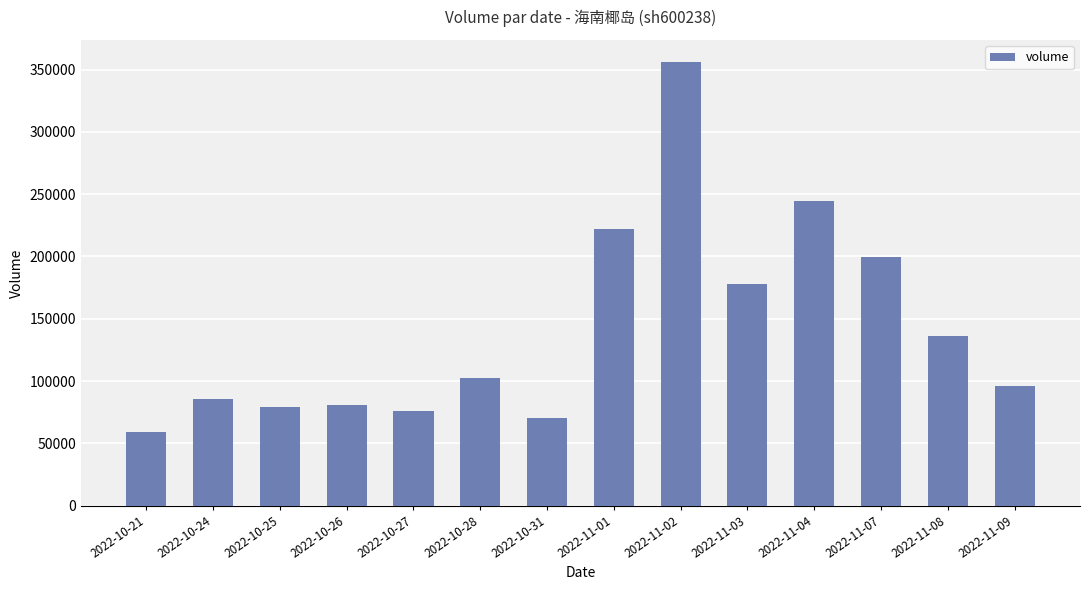

Is it true that the value at 2022-10-27 is 41398?

False